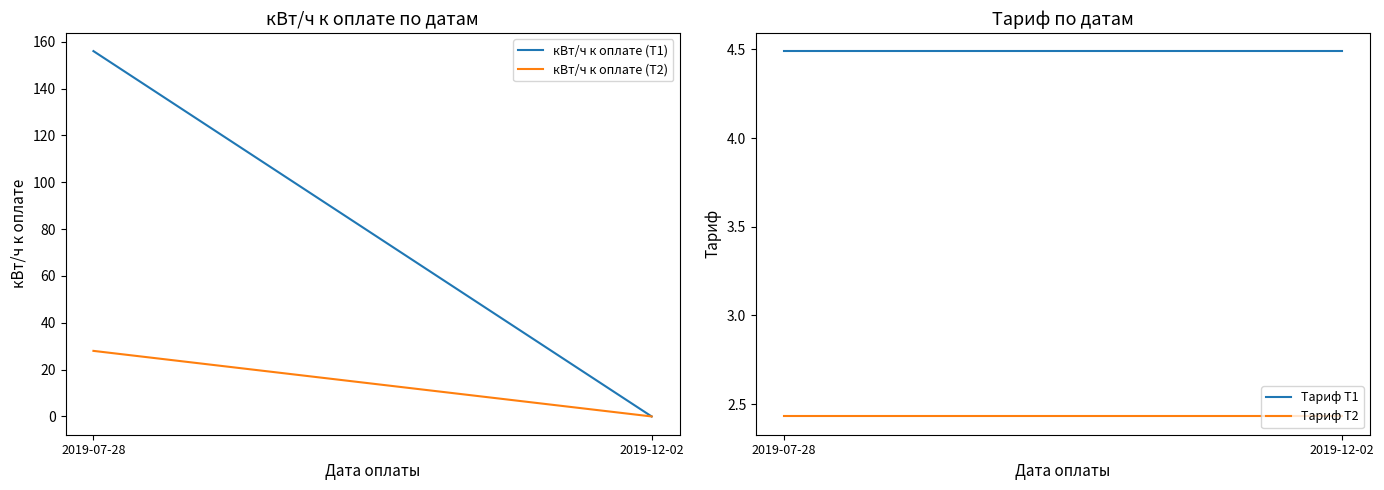

Reading left to right, transcribe all the data shown in this chart.

кВт/ч к оплате (Т1): 156.0	0.0
кВт/ч к оплате (Т2): 28.0	0.0
Тариф Т1: 4.5	4.5
Тариф Т2: 2.4	2.4